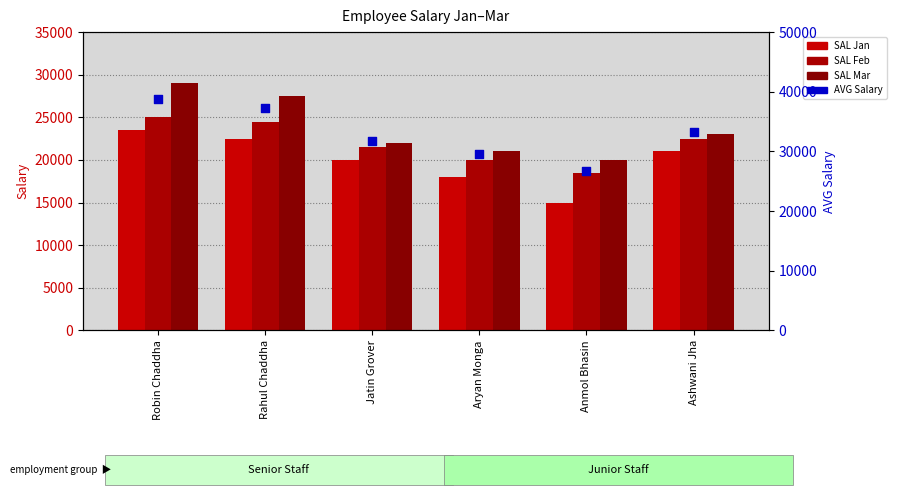

What is the total value across all series at Jatin Grover?

95250